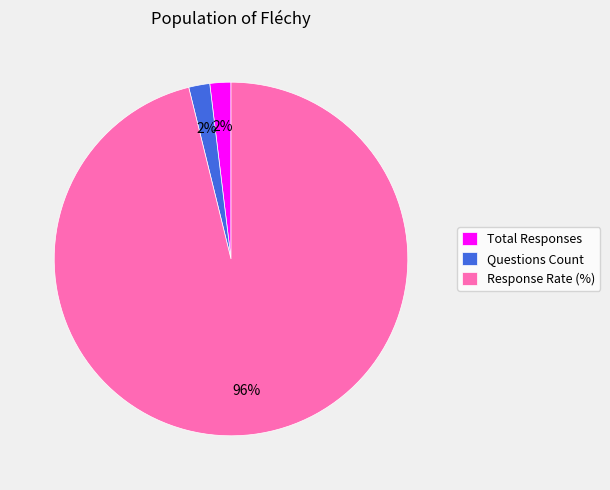

What is the largest slice in the pie chart?

Response Rate (%)